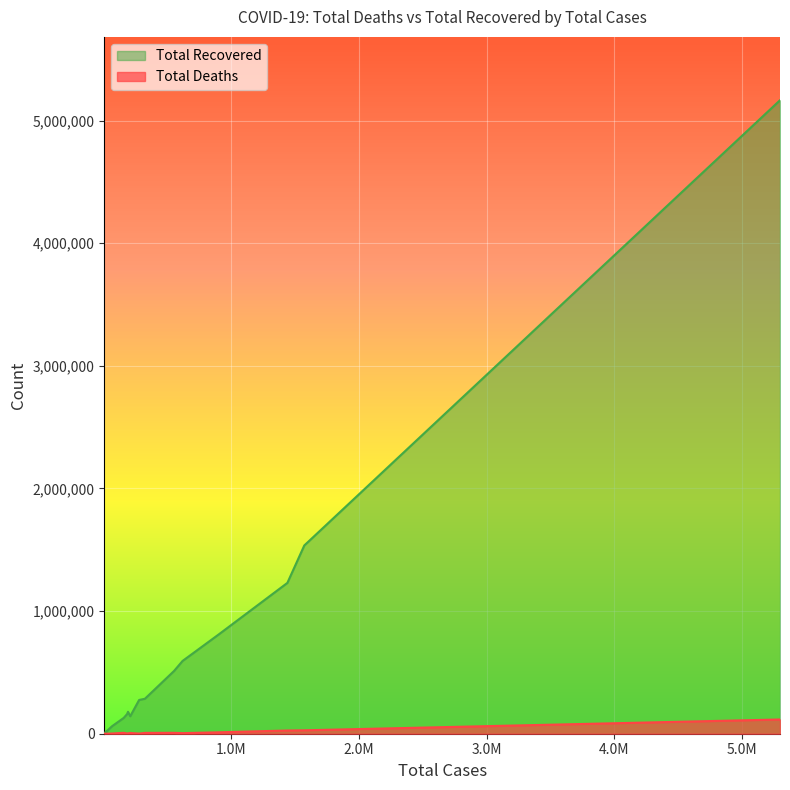

Which series has the largest total across all categories?

Total Recovered